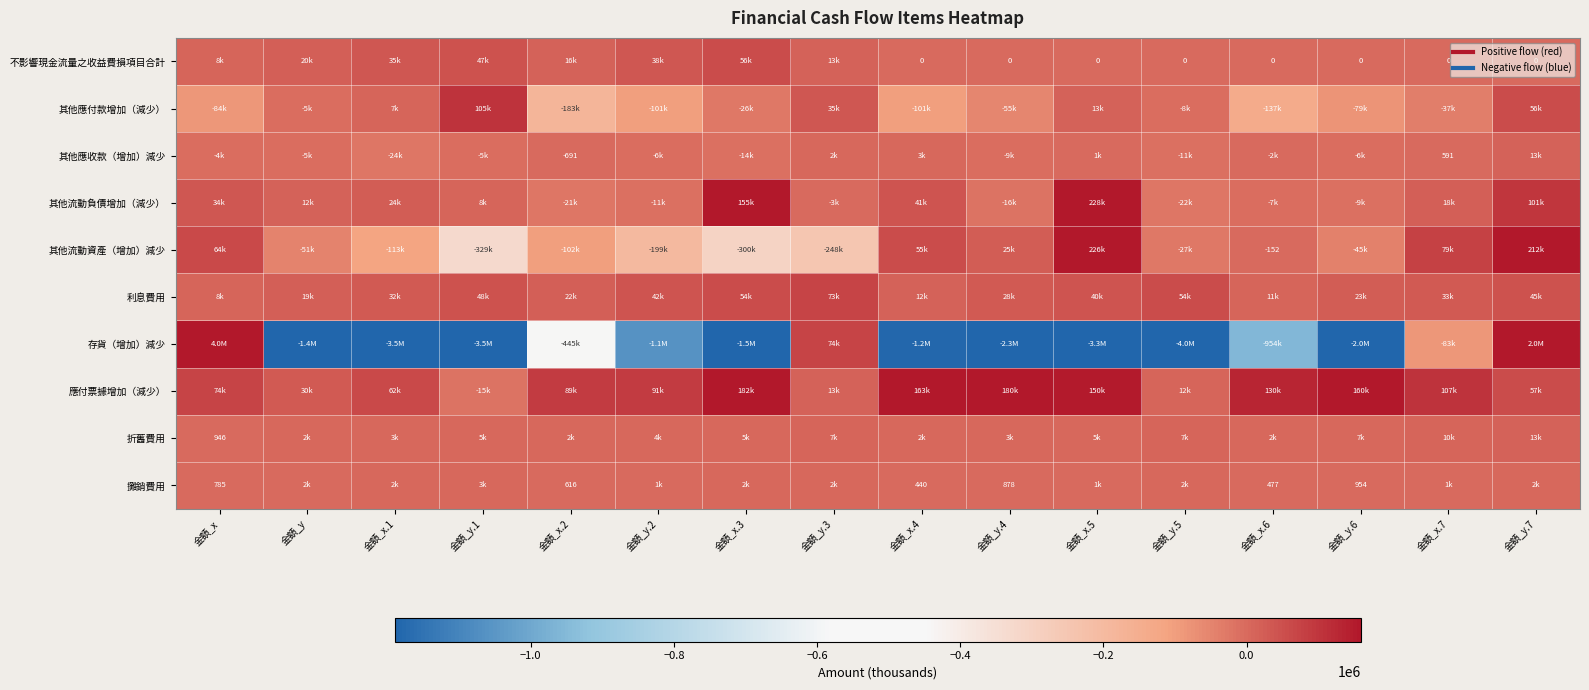

What is the highest value of the 存貨（增加）減少 series?

4017340